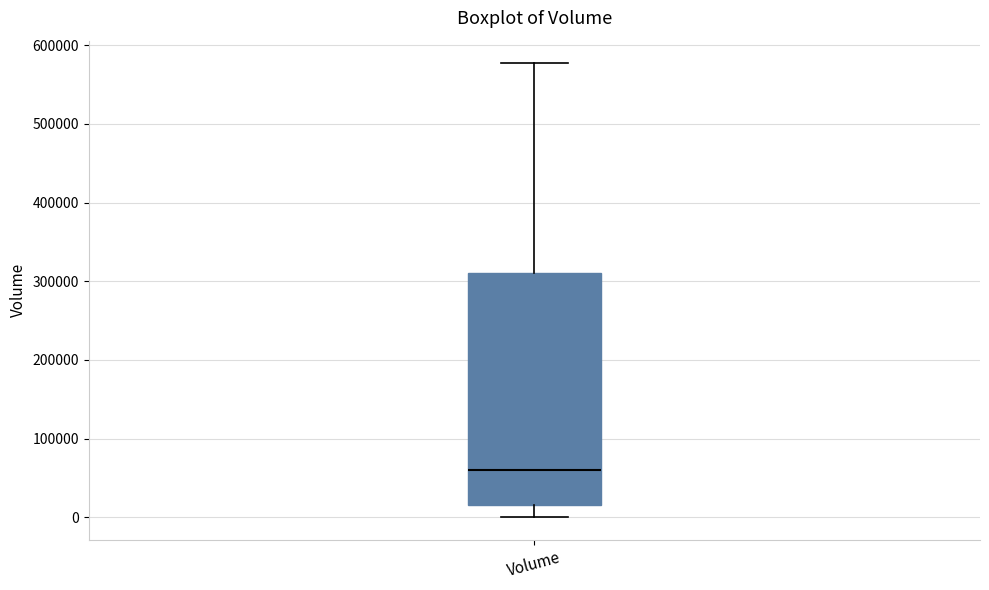

Where does the upper whisker of the box for Volume end on the y-axis? The values are not printed on the chart, so give them approximately, as read against the axis.

580000